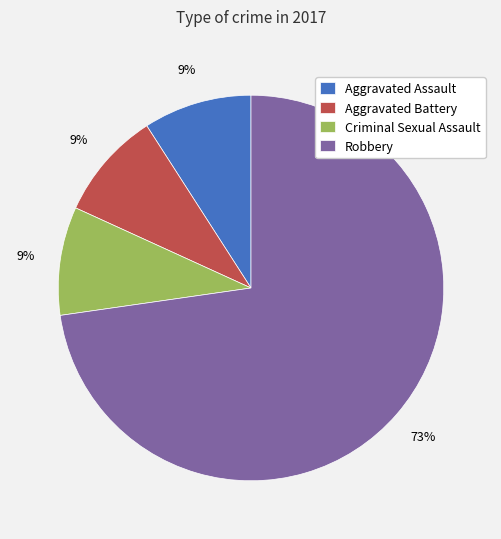

To the nearest percent, what portion does Robbery represent?

73%